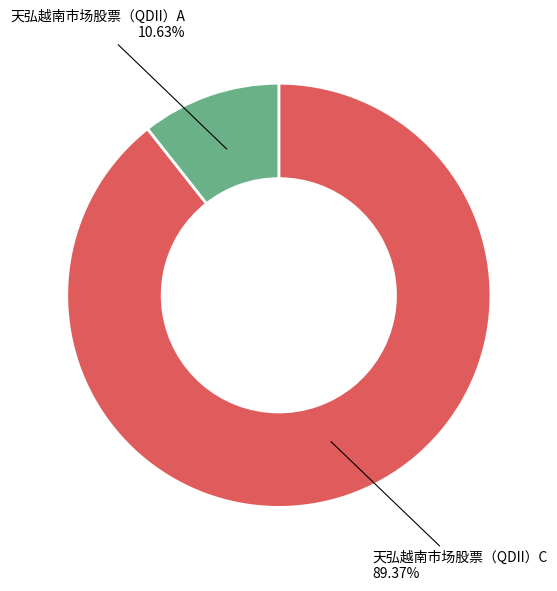

Is there any slice that represents more than half of the pie?

Yes